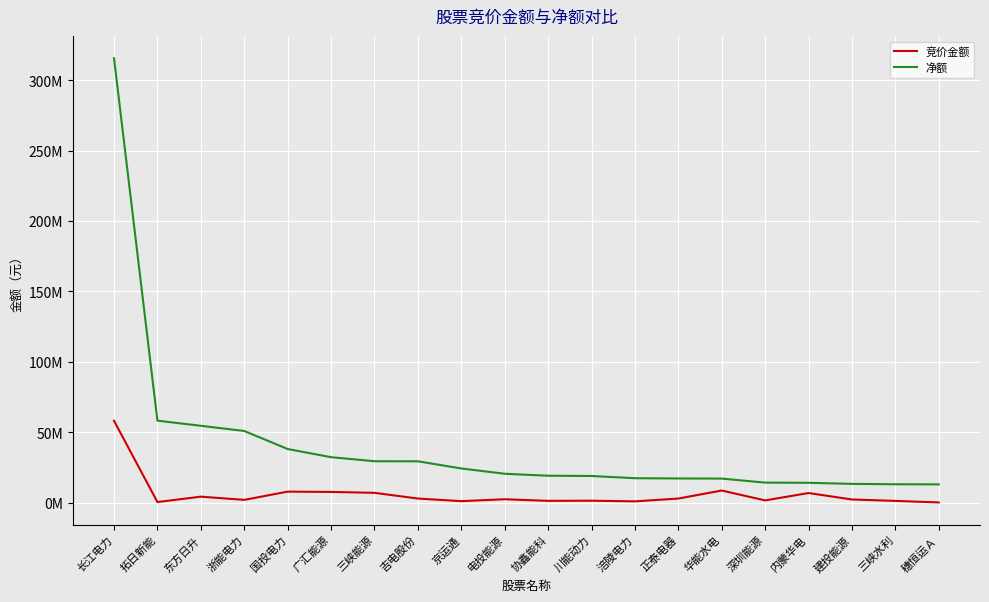

What are all the series names shown in the legend?

竞价金额, 净额